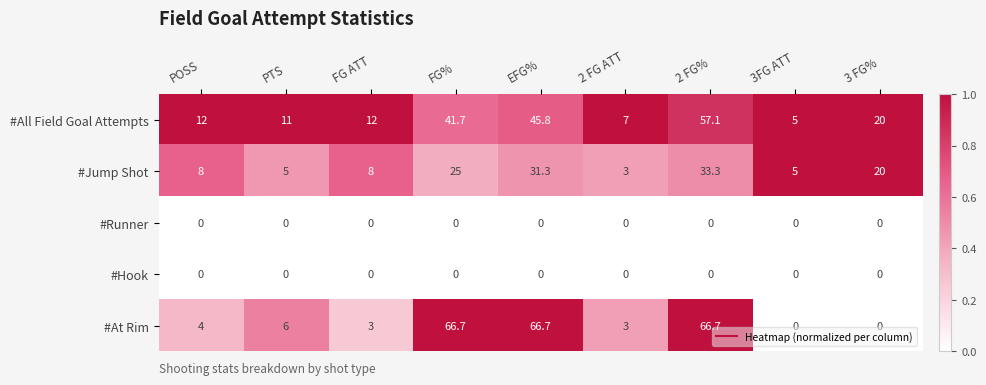

What is the minimum value for #All Field Goal Attempts?

5.0